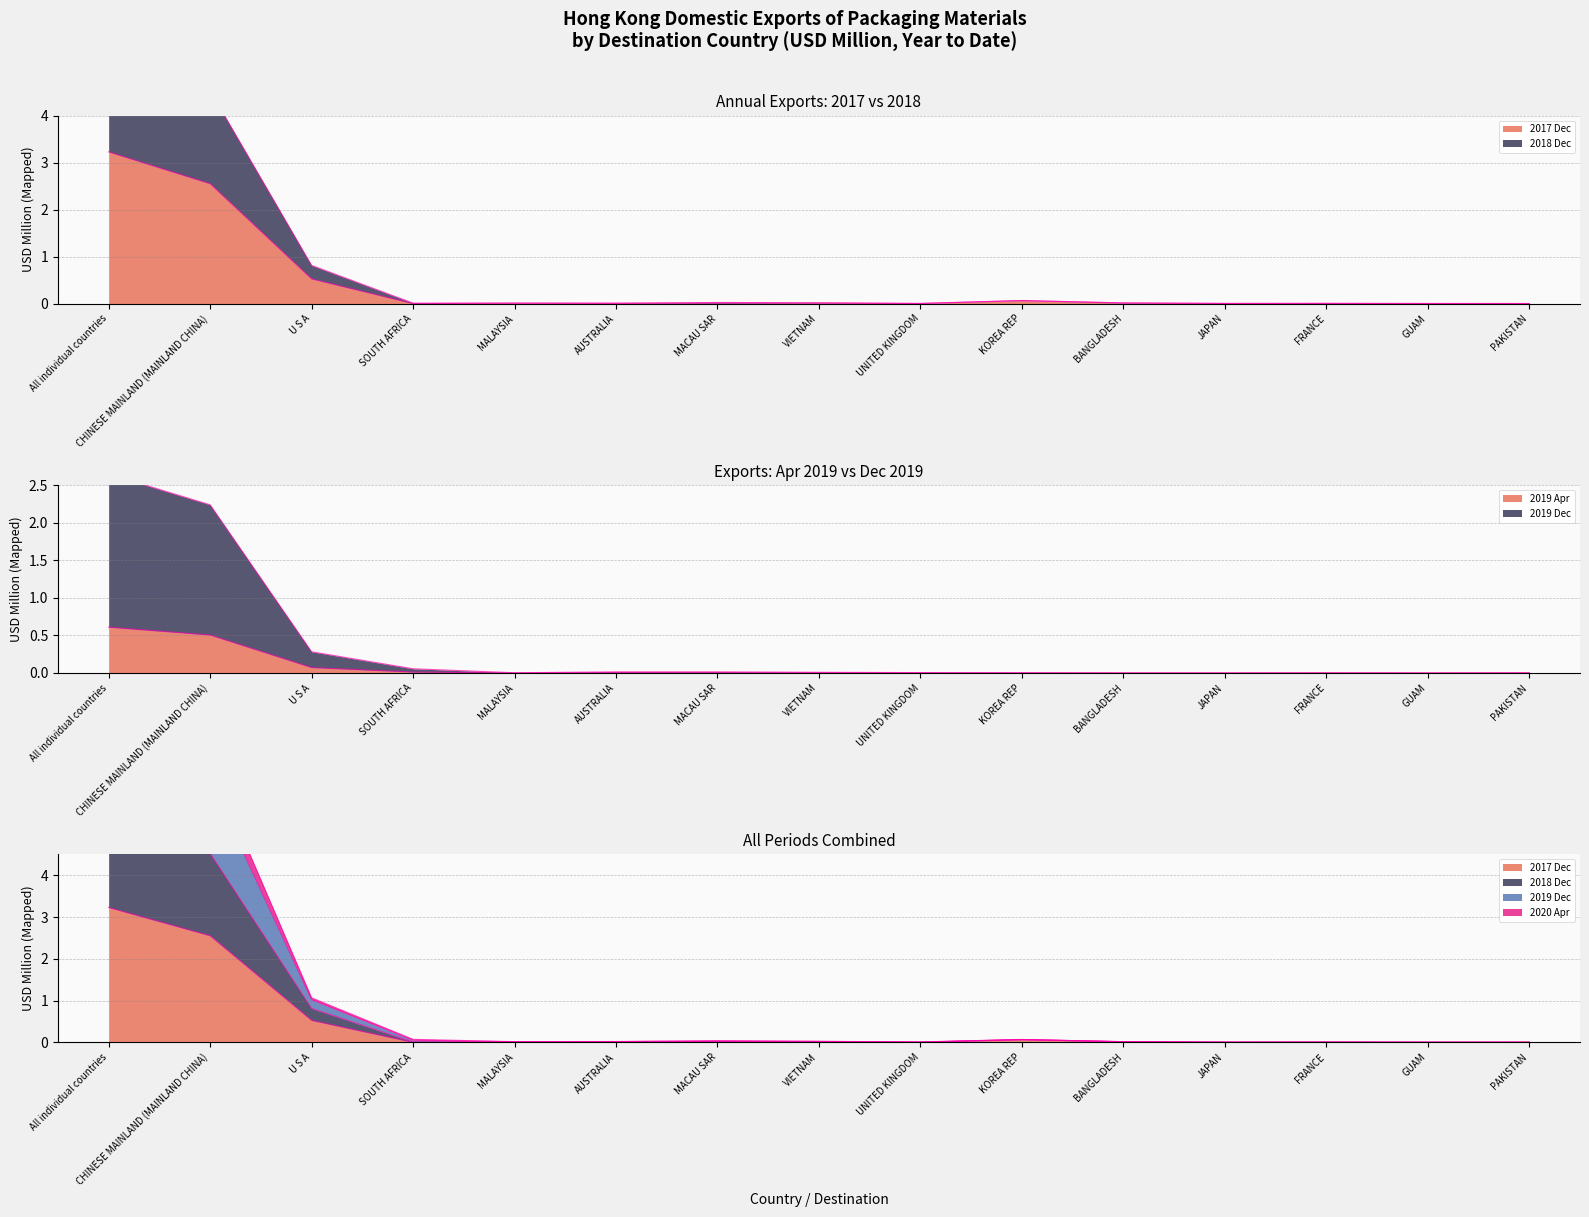

True or false: 201904 and 201812 cross at least once.

False